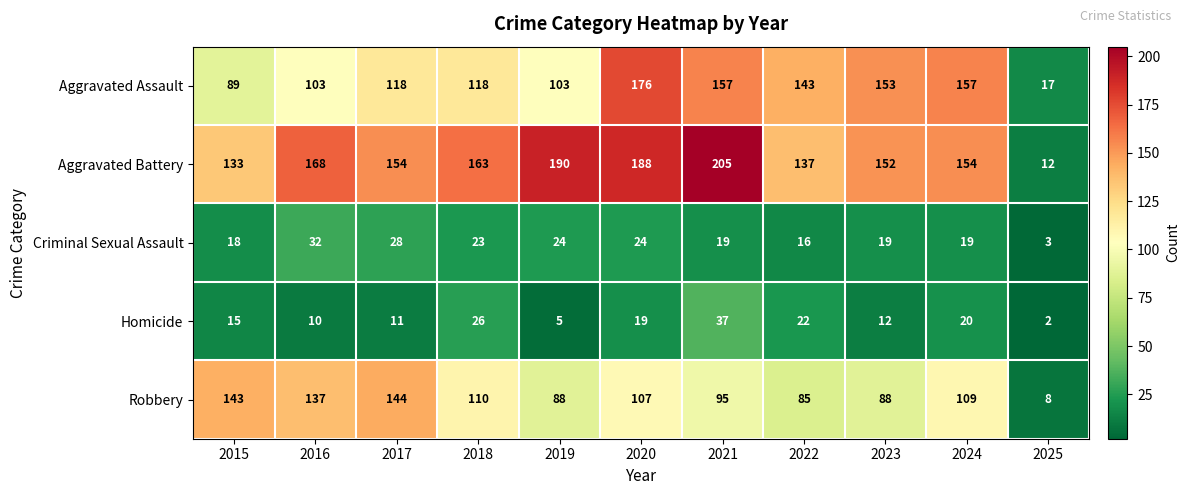

Rank the series at 2025 from lowest to highest value.

Homicide, Criminal Sexual Assault, Robbery, Aggravated Battery, Aggravated Assault